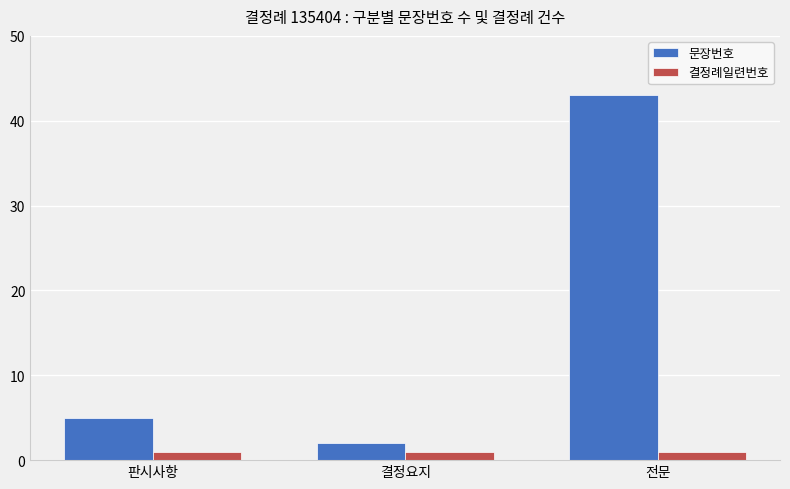

Reading left to right, transcribe all the data shown in this chart.

문장번호: 판시사항=5	결정요지=2	전문=43
결정례일련번호: 판시사항=1	결정요지=1	전문=1